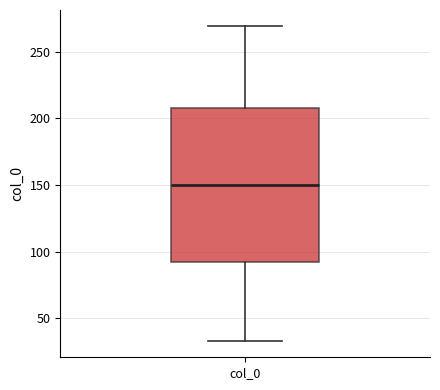

Read this box plot against the y-axis: the position of the median line, the range covered by the box, and the ends of both whiskers. The values are not printed on the chart, so give them approximately, as read against the axis.

median 150, box 90 to 210, whiskers 30 to 270